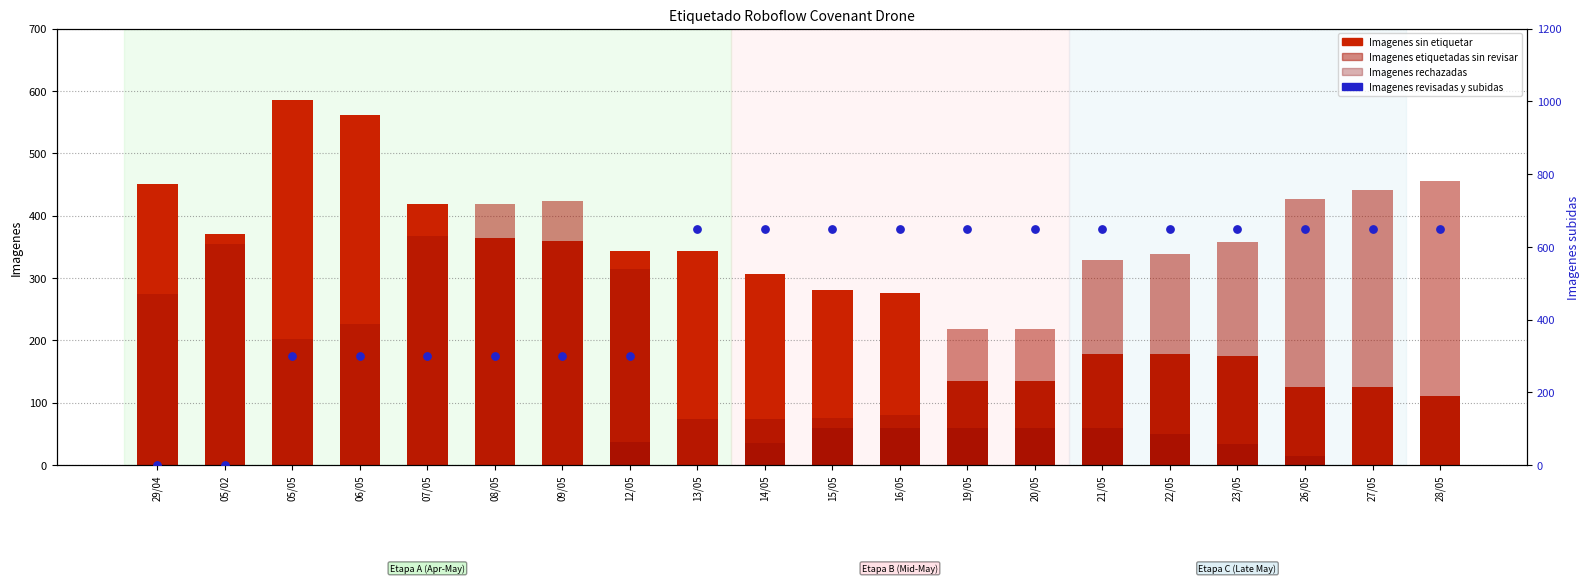

At how many categories does at least one series exceed 107?

20